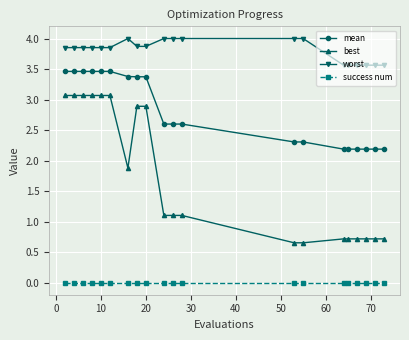

True or false: worst and best cross at least once.

False